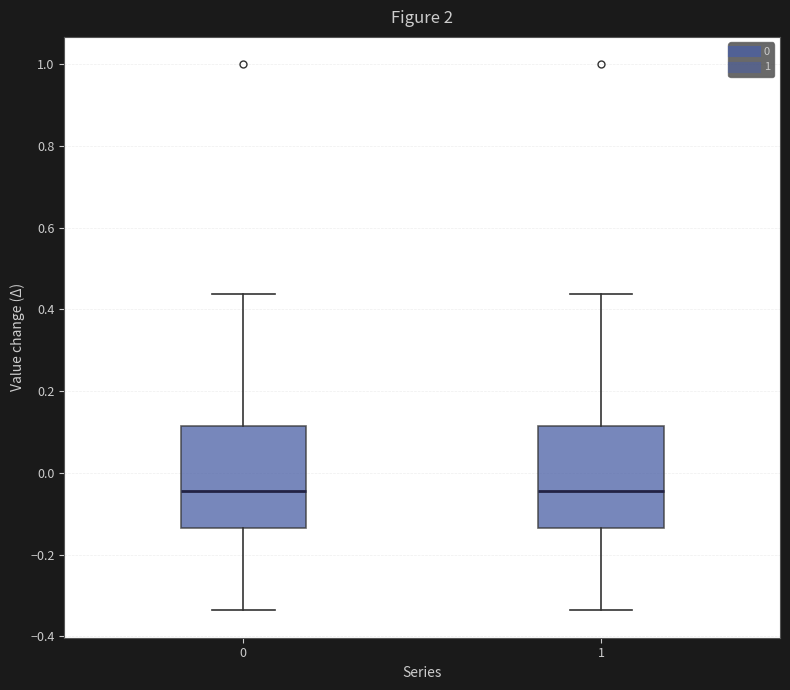

Where does the upper whisker of the box at x = 0 end on the y-axis? The values are not printed on the chart, so give them approximately, as read against the axis.

0.44